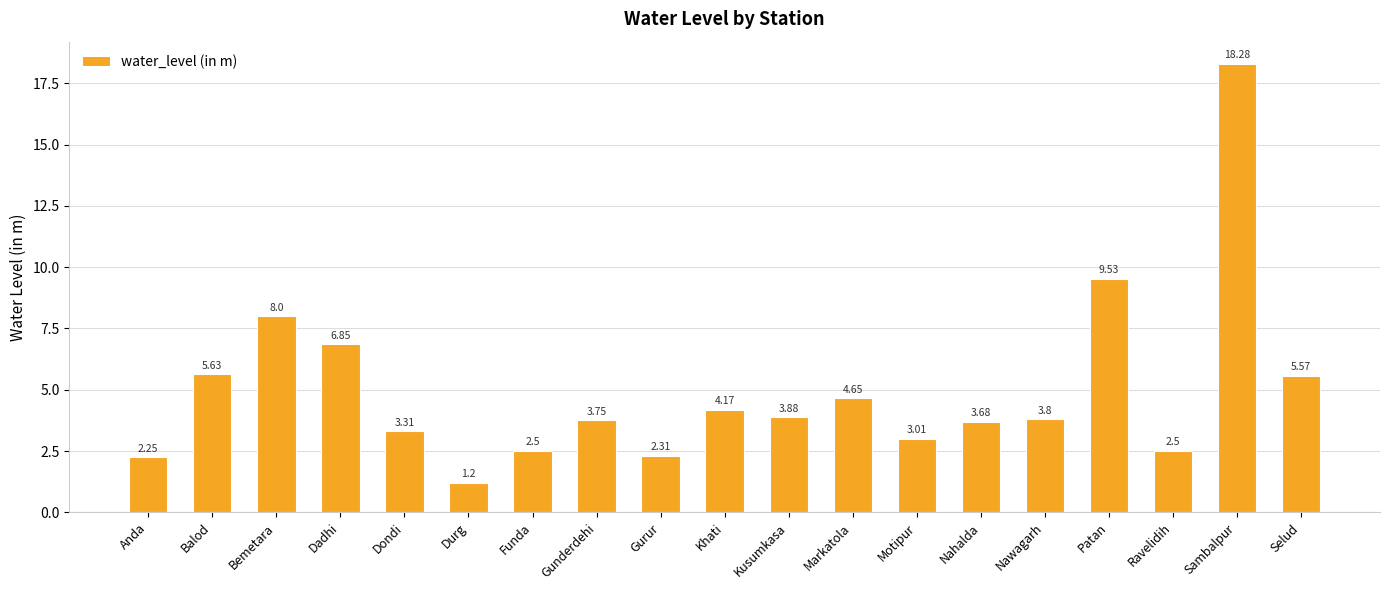

What is the difference between the maximum and minimum values?

17.1